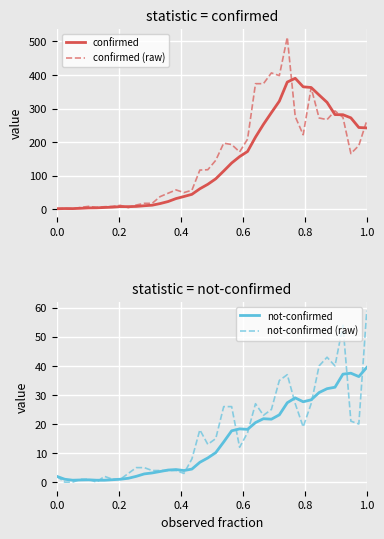

Which series ends up on top after the final intersection of confirmed and confirmed (raw)?

confirmed (raw)